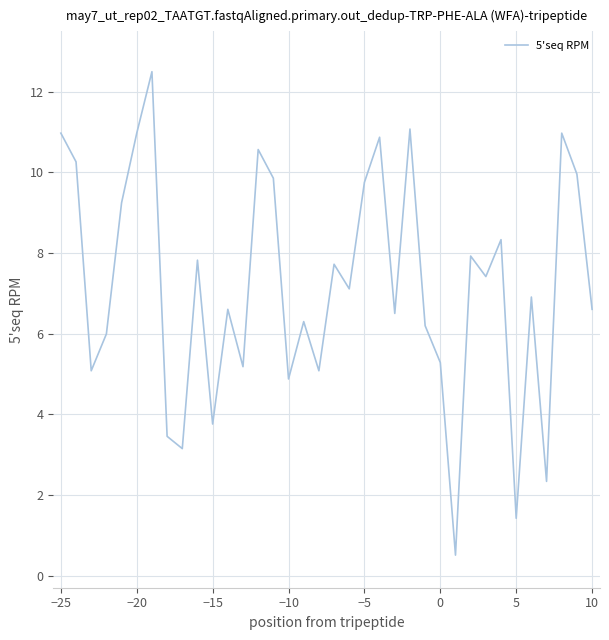

Reading right to left, transcribe all the data shown in this chart.

6.6	10.0	11.0	2.3	6.9	1.4	8.3	7.4	7.9	0.5	5.3	6.2	11.1	6.5	10.9	9.8	7.1	7.7	5.1	6.3	4.9	9.9	10.6	5.2	6.6	3.8	7.8	3.2	3.5	12.5	11.0	9.2	6.0	5.1	10.3	11.0